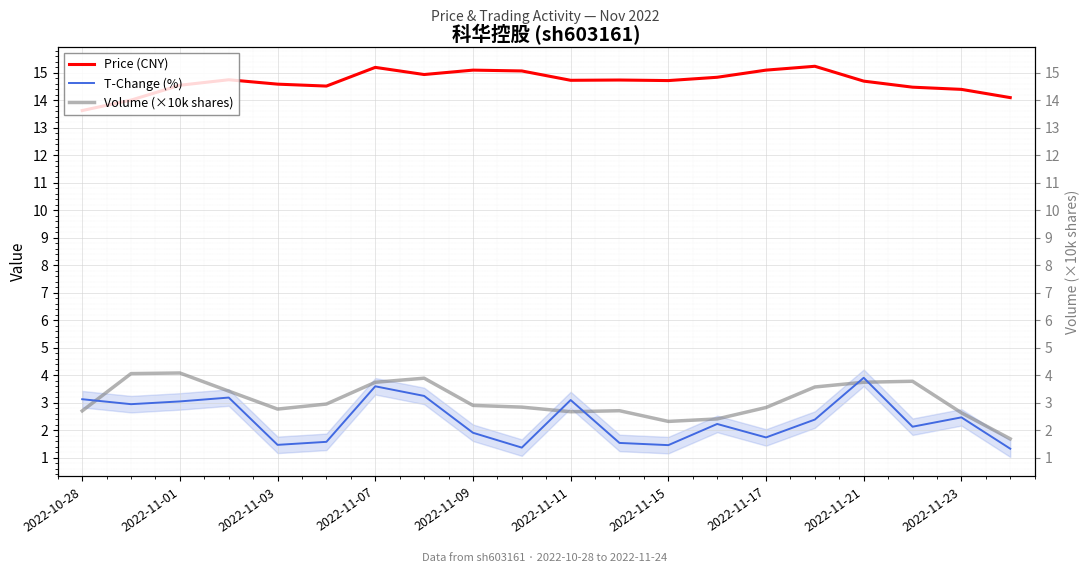

Which series changed the most between 2022-11-03 and 2022-11-23?

T-Change (%)